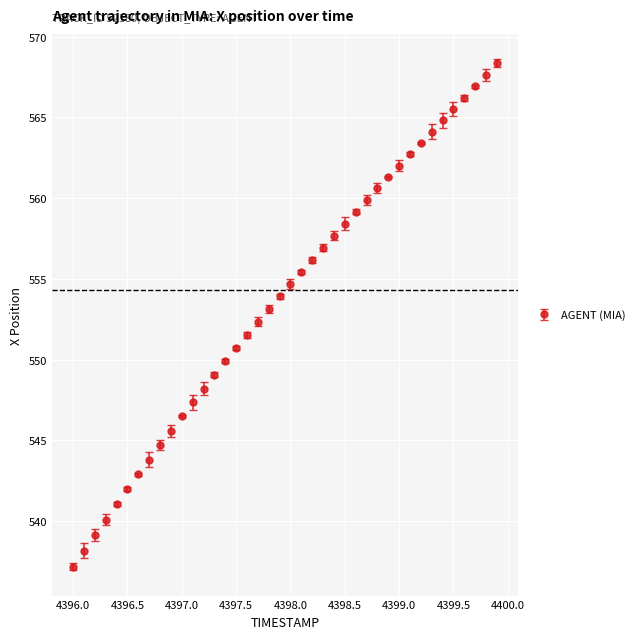

What is the difference between the second highest and minimum values?

30.4